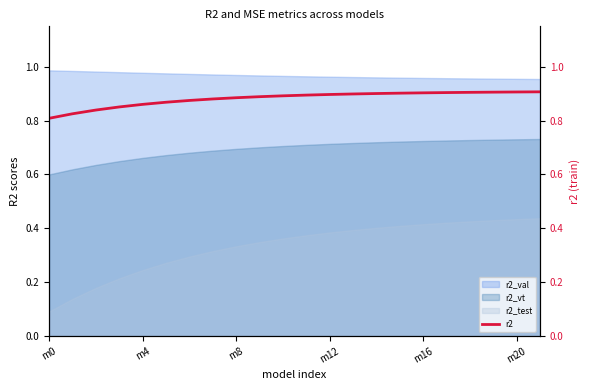

True or false: r2_test and r2_val intersect in this chart.

False